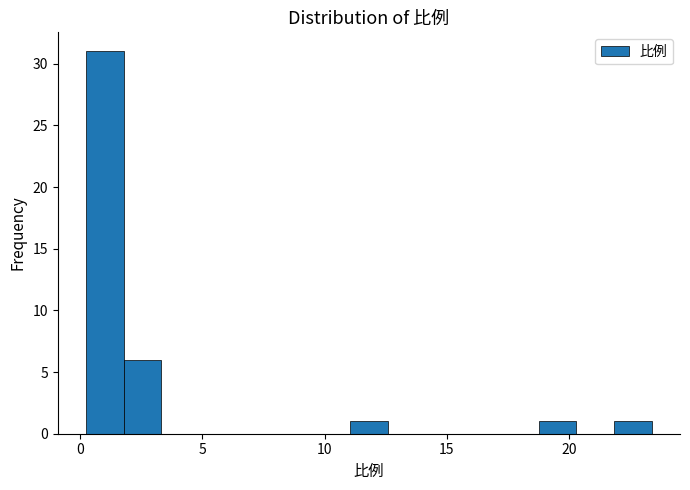

Read against the x-axis, roughly where is the centre of the tallest bar?

1.0